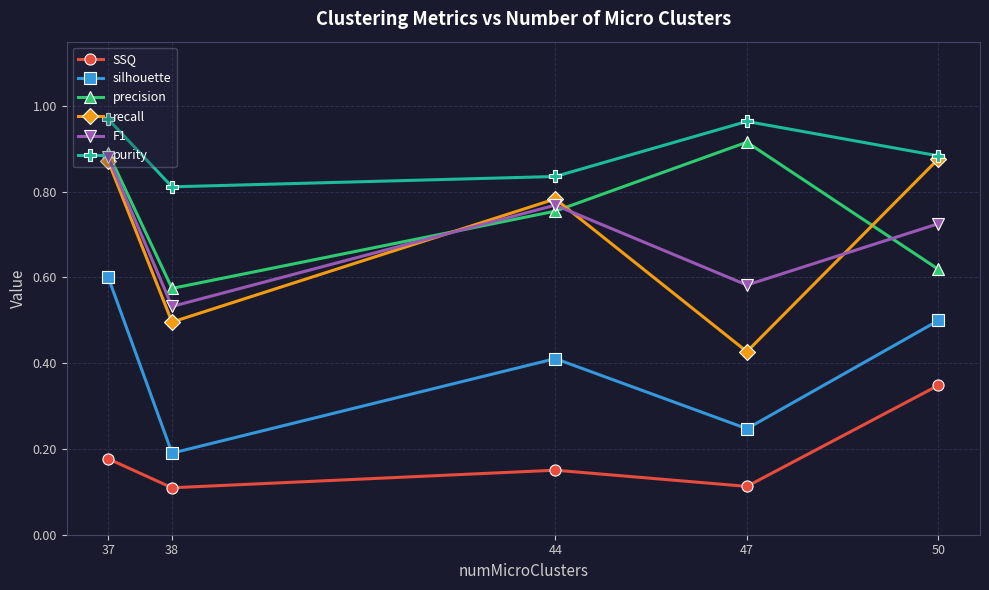

Which series changed the most between 47 and 50?

recall